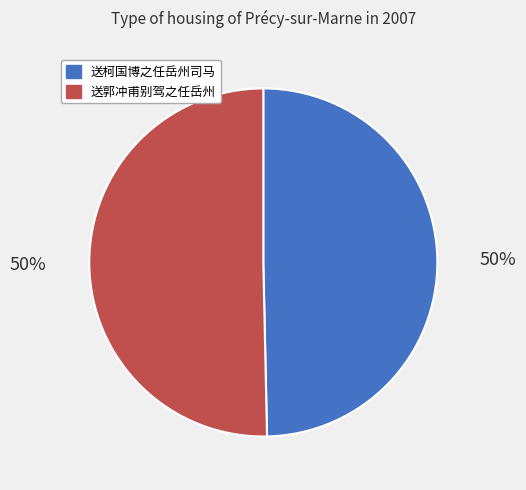

The 送柯国博之任岳州司马 slice represents 58% of the pie. True or false?

False